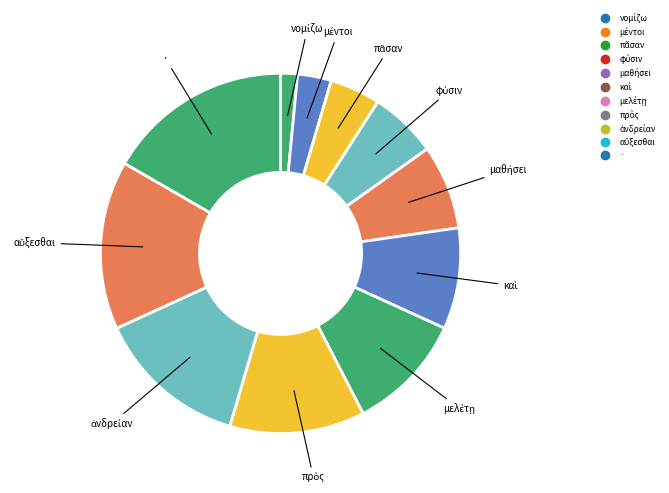

How many segments does this pie chart have?

11